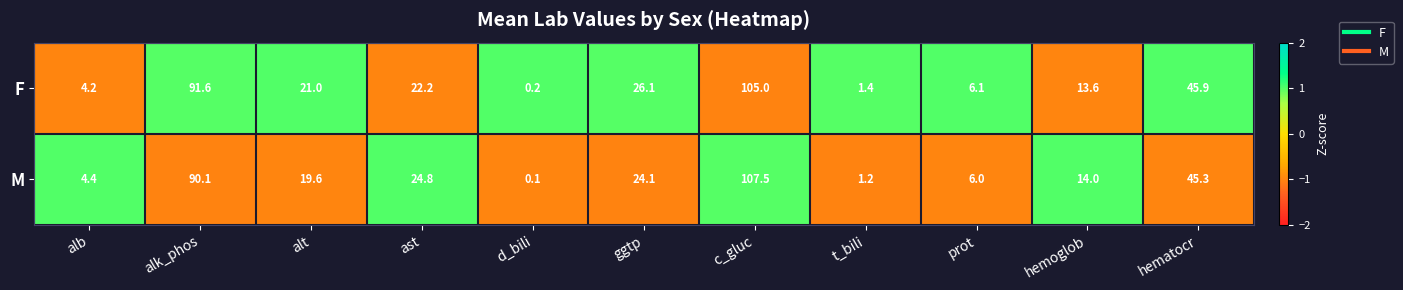

Which series has the largest total across all categories?

F